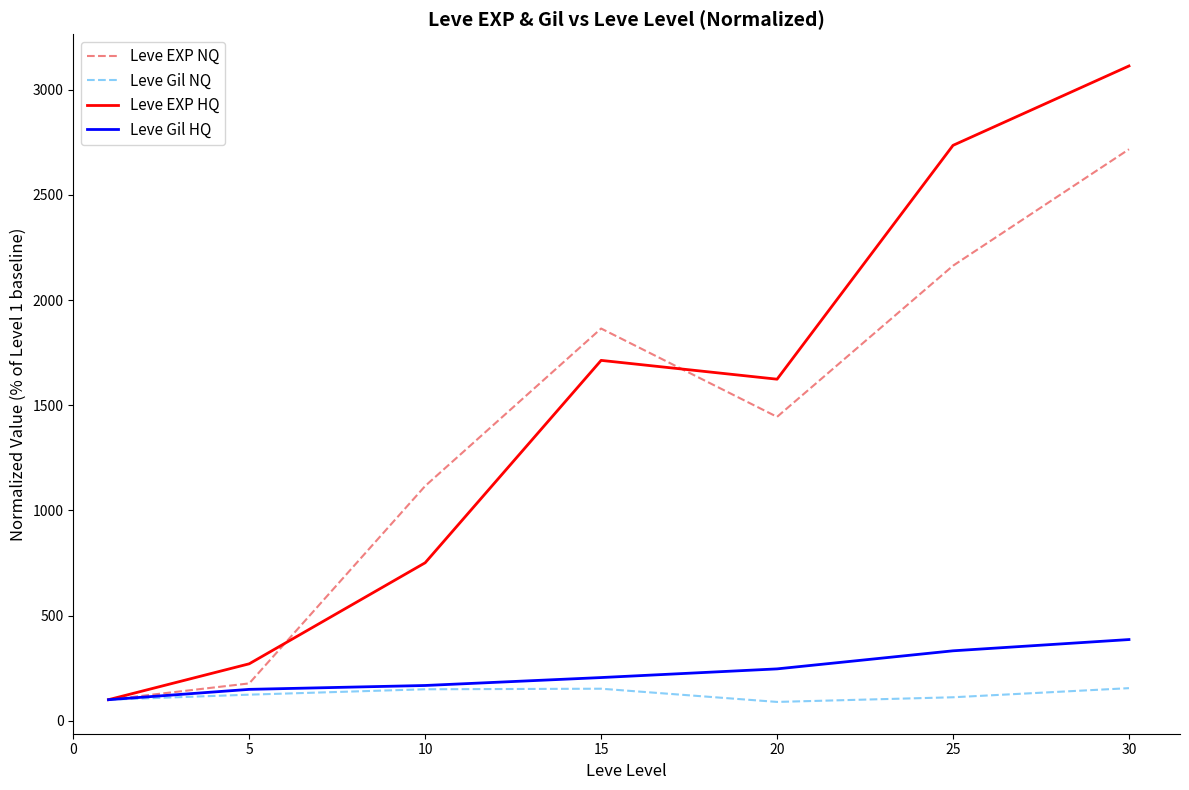

Rank the series by their maximum value, from lowest to highest.

Leve Gil NQ, Leve Gil HQ, Leve EXP NQ, Leve EXP HQ